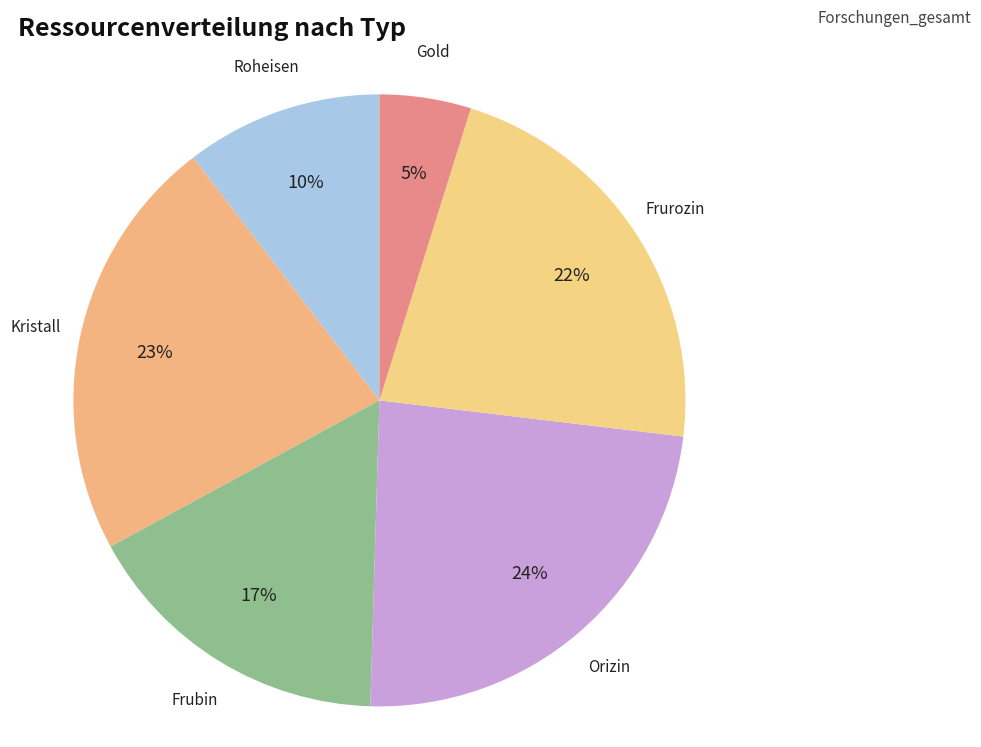

Do Orizin and Kristall together represent more than half of the pie?

No